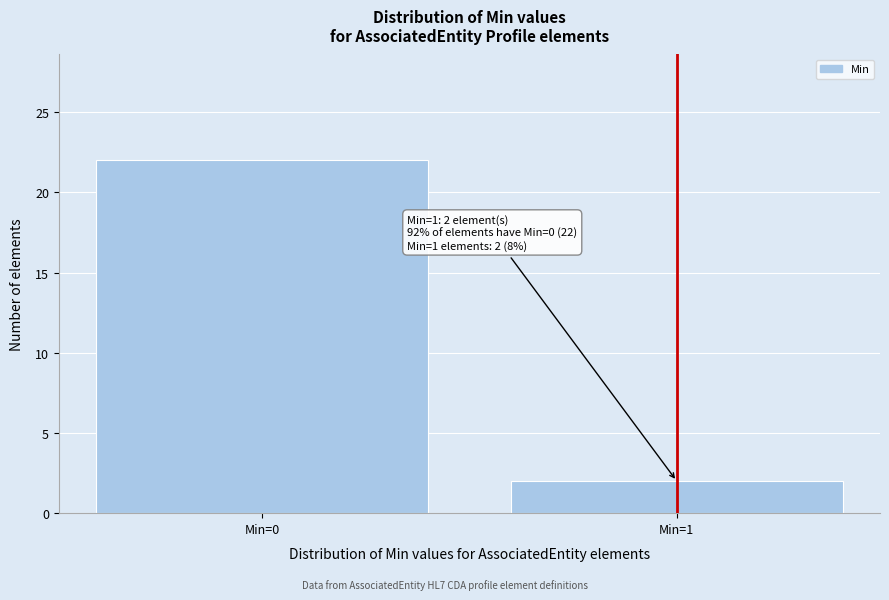

Reading left to right, transcribe all the data shown in this chart.

Min=0=22	Min=1=2